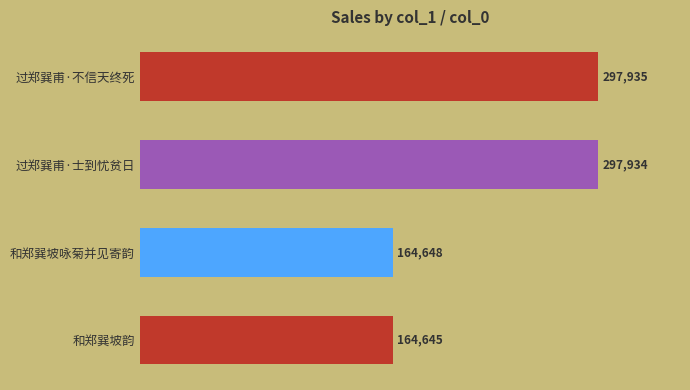

Reading top to bottom, extract all data points from this chart.

过郑巽甫·不信天终死=297935	过郑巽甫·士到忧贫日=297934	和郑巽坡咏菊并见寄韵=164648	和郑巽坡韵=164645